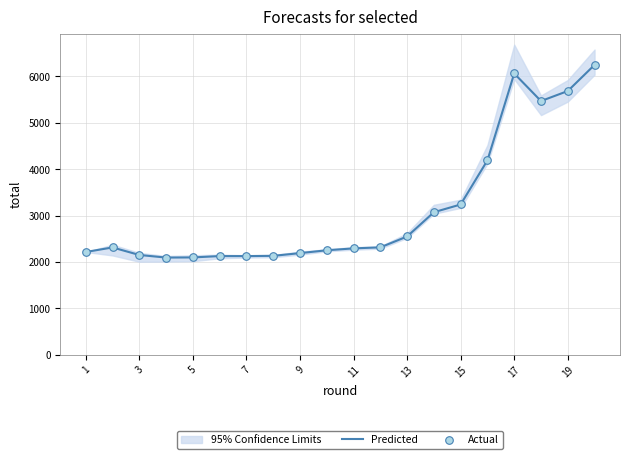

The value of Predicted at 13 is 1342. True or false?

False